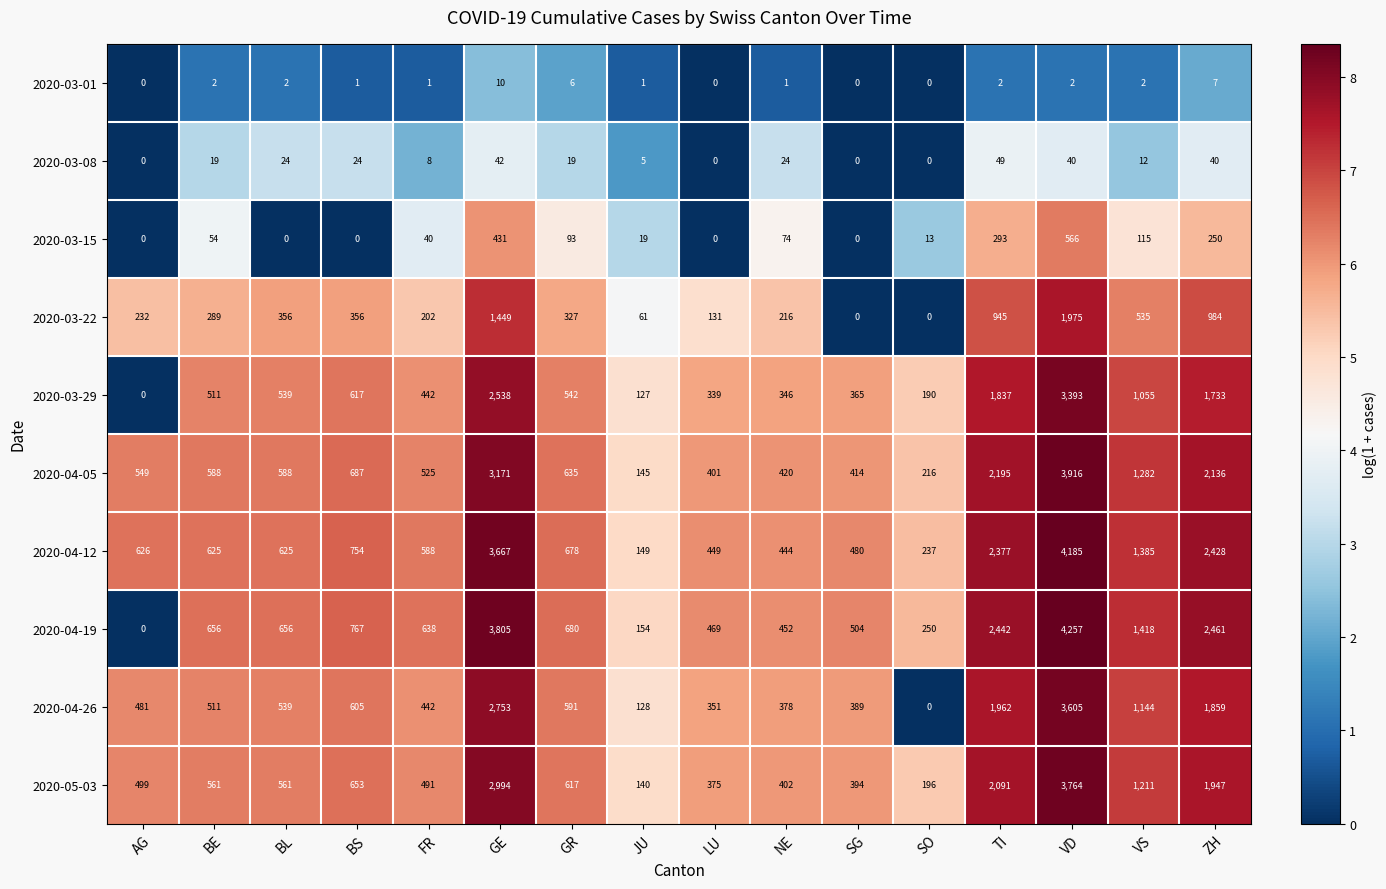

Is it true that 2020-03-22 equals 945 at TI?

True